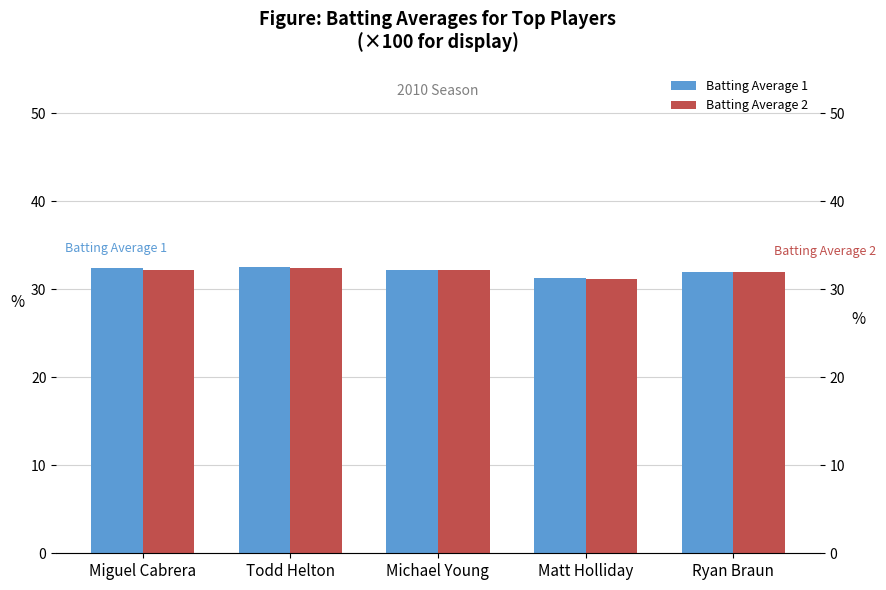

How many bars are there in total?

10